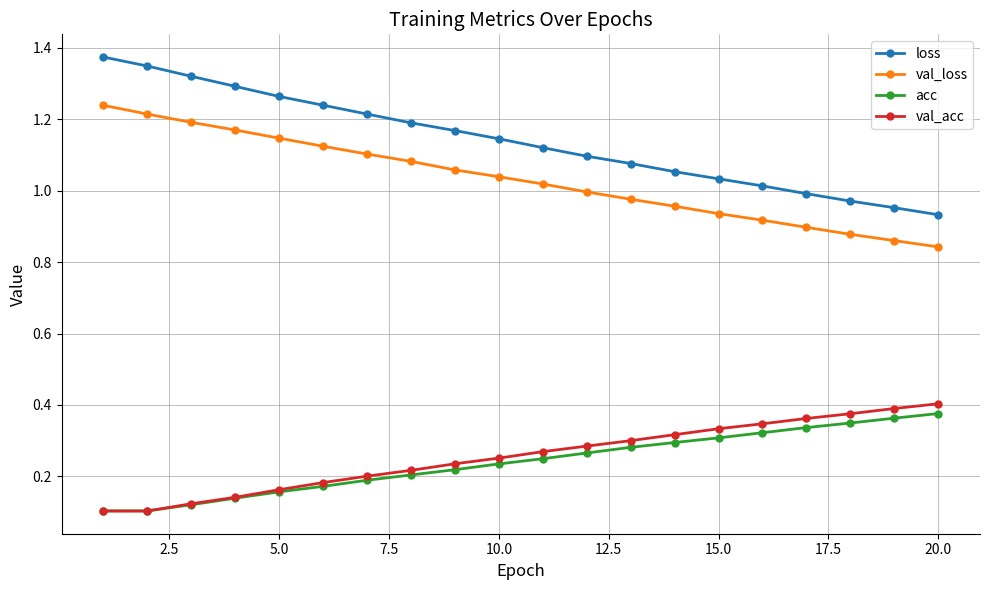

Which series has the largest total across all categories?

loss